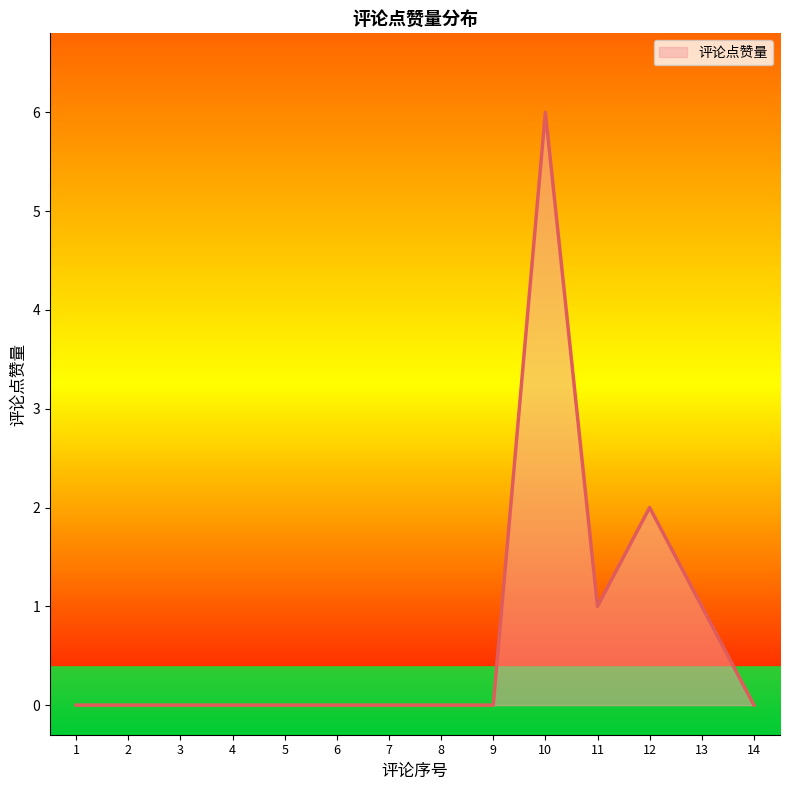

How many categories are shown in the chart?

14